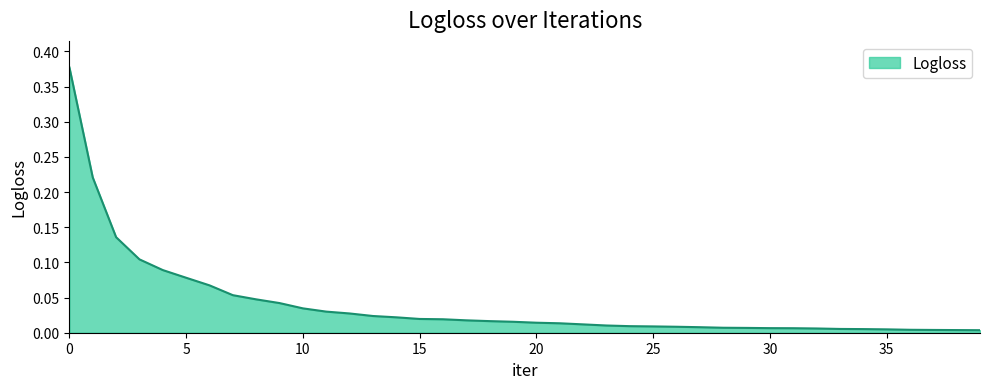

How many lines are shown in the chart?

1